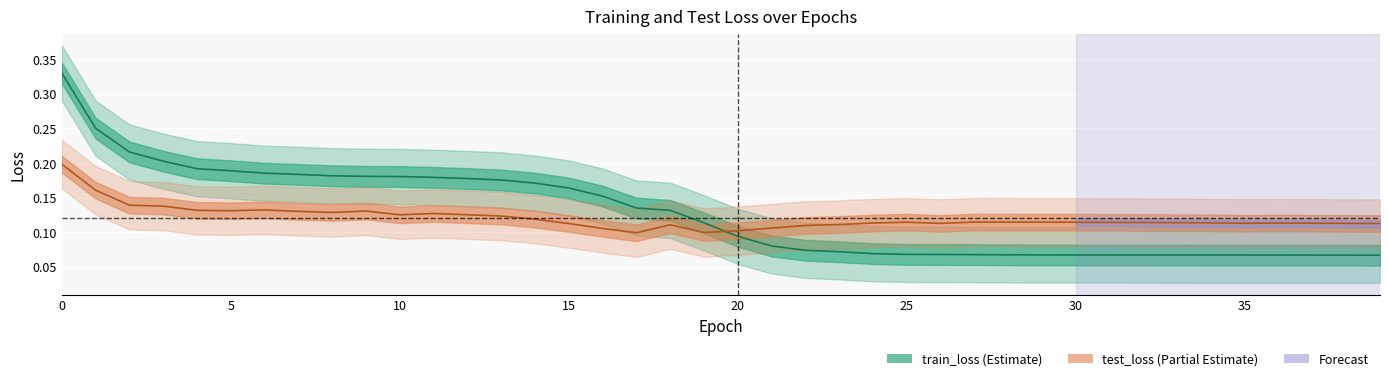

Which series has the widest spread of values?

train_loss